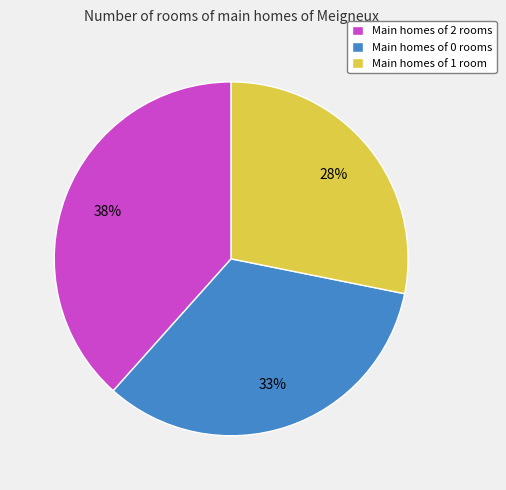

Combined, do Main homes of 2 rooms and Main homes of 0 rooms account for over 50%?

Yes